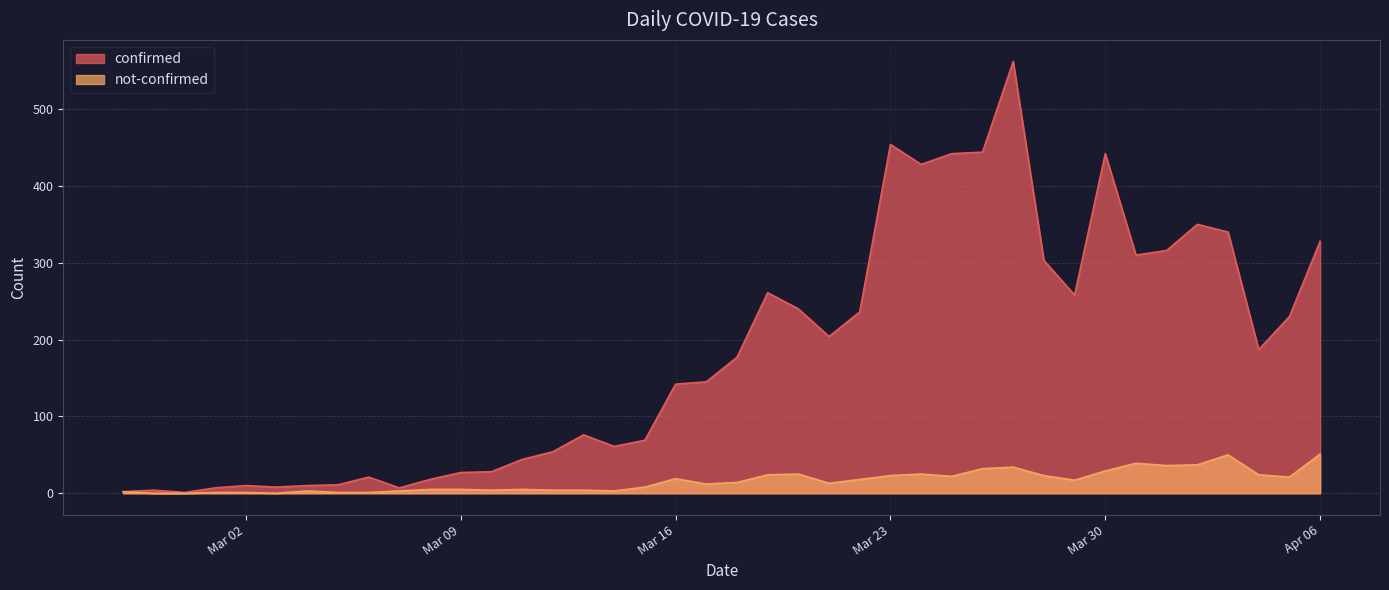

How many interior local valleys does the confirmed series have?

9